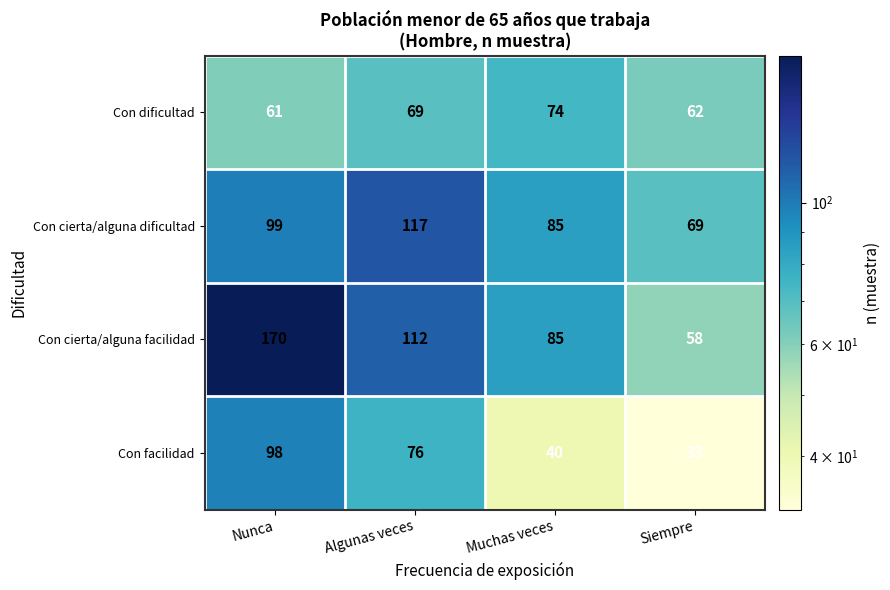

At which category does the chart reach its minimum across all series?

Siempre